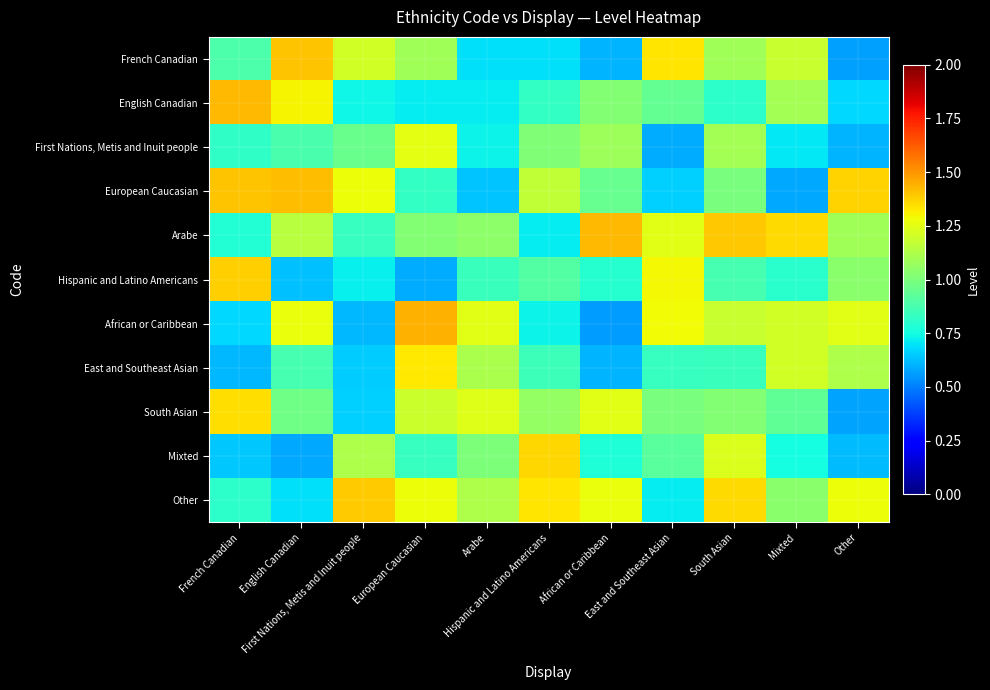

Reading left to right, extract all data points from this chart.

French Canadian: French Canadian=0.9	English Canadian=1.4	First Nations, Metis and Inuit people=1.2	European Caucasian=1.1	Arabe=0.7	Hispanic and Latino Americans=0.7	African or Caribbean=0.6	East and Southeast Asian=1.3	South Asian=1.1	Mixted=1.2	Other=0.6
English Canadian: French Canadian=1.4	English Canadian=1.3	First Nations, Metis and Inuit people=0.7	European Caucasian=0.7	Arabe=0.7	Hispanic and Latino Americans=0.8	African or Caribbean=1.0	East and Southeast Asian=0.9	South Asian=0.8	Mixted=1.1	Other=0.7
First Nations, Metis and Inuit people: French Canadian=0.8	English Canadian=0.9	First Nations, Metis and Inuit people=1.0	European Caucasian=1.3	Arabe=0.7	Hispanic and Latino Americans=1.0	African or Caribbean=1.1	East and Southeast Asian=0.6	South Asian=1.1	Mixted=0.7	Other=0.6
European Caucasian: French Canadian=1.4	English Canadian=1.4	First Nations, Metis and Inuit people=1.3	European Caucasian=0.8	Arabe=0.6	Hispanic and Latino Americans=1.2	African or Caribbean=0.9	East and Southeast Asian=0.7	South Asian=1.0	Mixted=0.6	Other=1.4
Arabe: French Canadian=0.8	English Canadian=1.1	First Nations, Metis and Inuit people=0.8	European Caucasian=1.0	Arabe=1.0	Hispanic and Latino Americans=0.7	African or Caribbean=1.4	East and Southeast Asian=1.2	South Asian=1.4	Mixted=1.4	Other=1.1
Hispanic and Latino Americans: French Canadian=1.4	English Canadian=0.6	First Nations, Metis and Inuit people=0.7	European Caucasian=0.6	Arabe=0.8	Hispanic and Latino Americans=0.9	African or Caribbean=0.8	East and Southeast Asian=1.3	South Asian=0.9	Mixted=0.8	Other=1.0
African or Caribbean: French Canadian=0.7	English Canadian=1.3	First Nations, Metis and Inuit people=0.6	European Caucasian=1.4	Arabe=1.2	Hispanic and Latino Americans=0.7	African or Caribbean=0.6	East and Southeast Asian=1.3	South Asian=1.2	Mixted=1.2	Other=1.2
East and Southeast Asian: French Canadian=0.6	English Canadian=0.9	First Nations, Metis and Inuit people=0.7	European Caucasian=1.3	Arabe=1.1	Hispanic and Latino Americans=0.8	African or Caribbean=0.6	East and Southeast Asian=0.8	South Asian=0.8	Mixted=1.2	Other=1.1
South Asian: French Canadian=1.3	English Canadian=1.0	First Nations, Metis and Inuit people=0.7	European Caucasian=1.2	Arabe=1.2	Hispanic and Latino Americans=1.1	African or Caribbean=1.2	East and Southeast Asian=1.0	South Asian=1.0	Mixted=0.9	Other=0.6
Mixted: French Canadian=0.6	English Canadian=0.6	First Nations, Metis and Inuit people=1.1	European Caucasian=0.8	Arabe=1.0	Hispanic and Latino Americans=1.4	African or Caribbean=0.8	East and Southeast Asian=0.9	South Asian=1.2	Mixted=0.8	Other=0.6
Other: French Canadian=0.8	English Canadian=0.7	First Nations, Metis and Inuit people=1.4	European Caucasian=1.3	Arabe=1.1	Hispanic and Latino Americans=1.3	African or Caribbean=1.3	East and Southeast Asian=0.7	South Asian=1.4	Mixted=1.0	Other=1.3